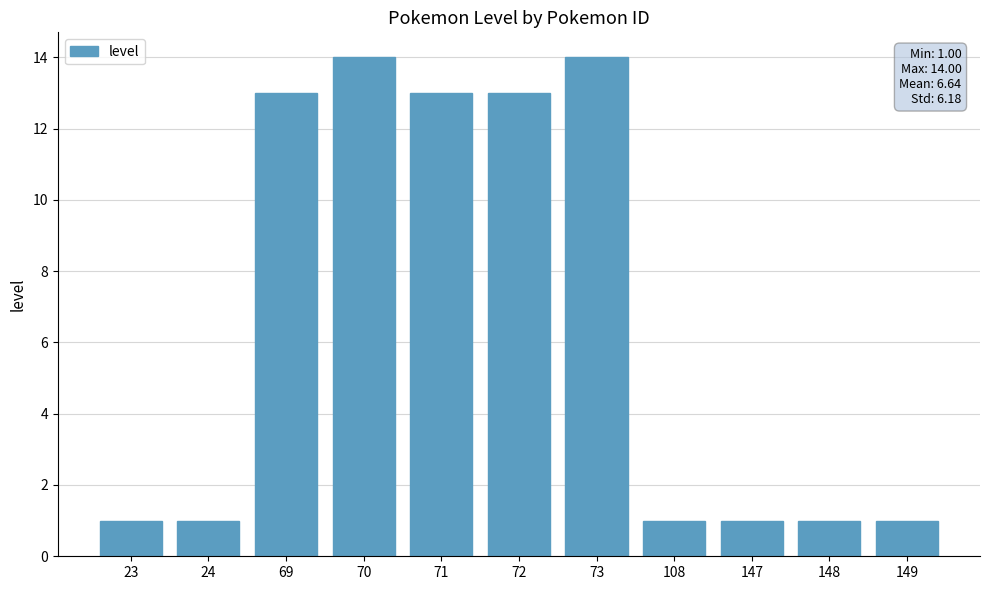

Reading left to right, extract all data points from this chart.

1	1	13	14	13	13	14	1	1	1	1